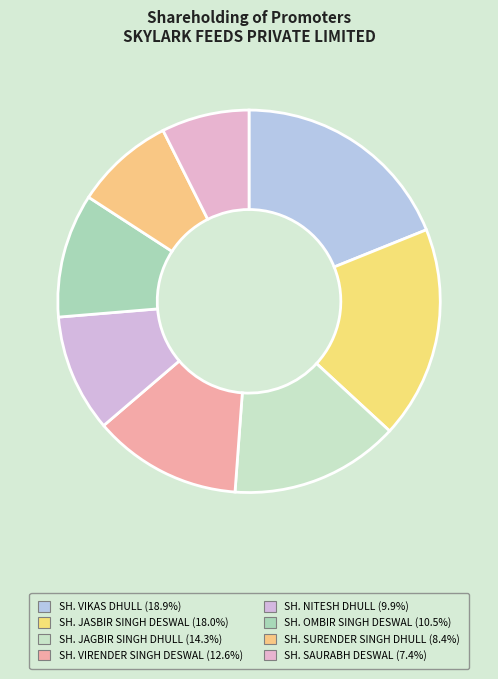

True or false: SH. VIRENDER SINGH DESWAL accounts for 26% of the total.

False